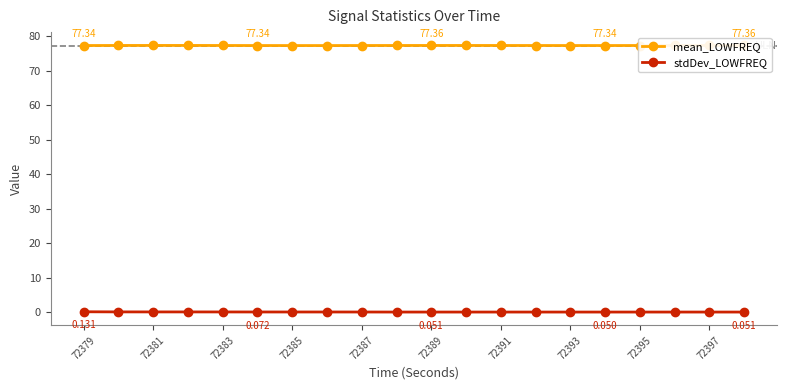

Which series has the largest total across all categories?

mean_LOWFREQ